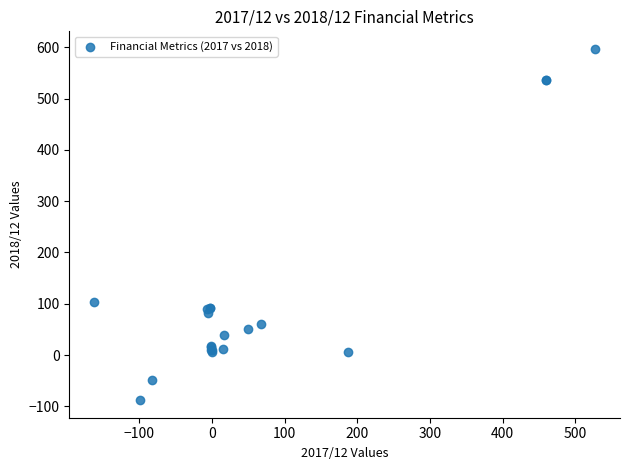

What Y value in the scatter plot is closest to 254?

103.0